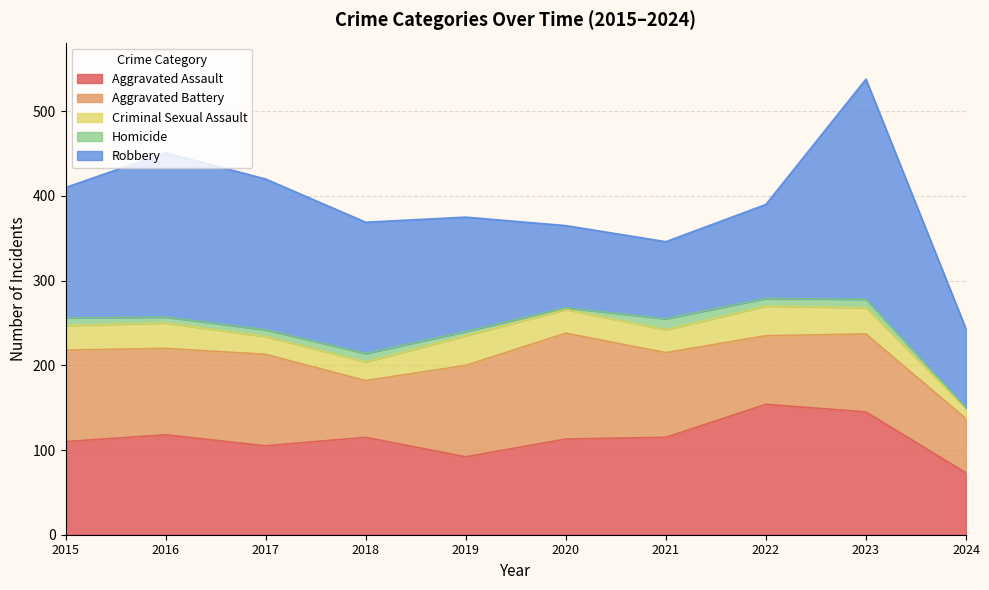

List the series in order of their peak value, highest first.

Robbery, Aggravated Assault, Aggravated Battery, Criminal Sexual Assault, Homicide